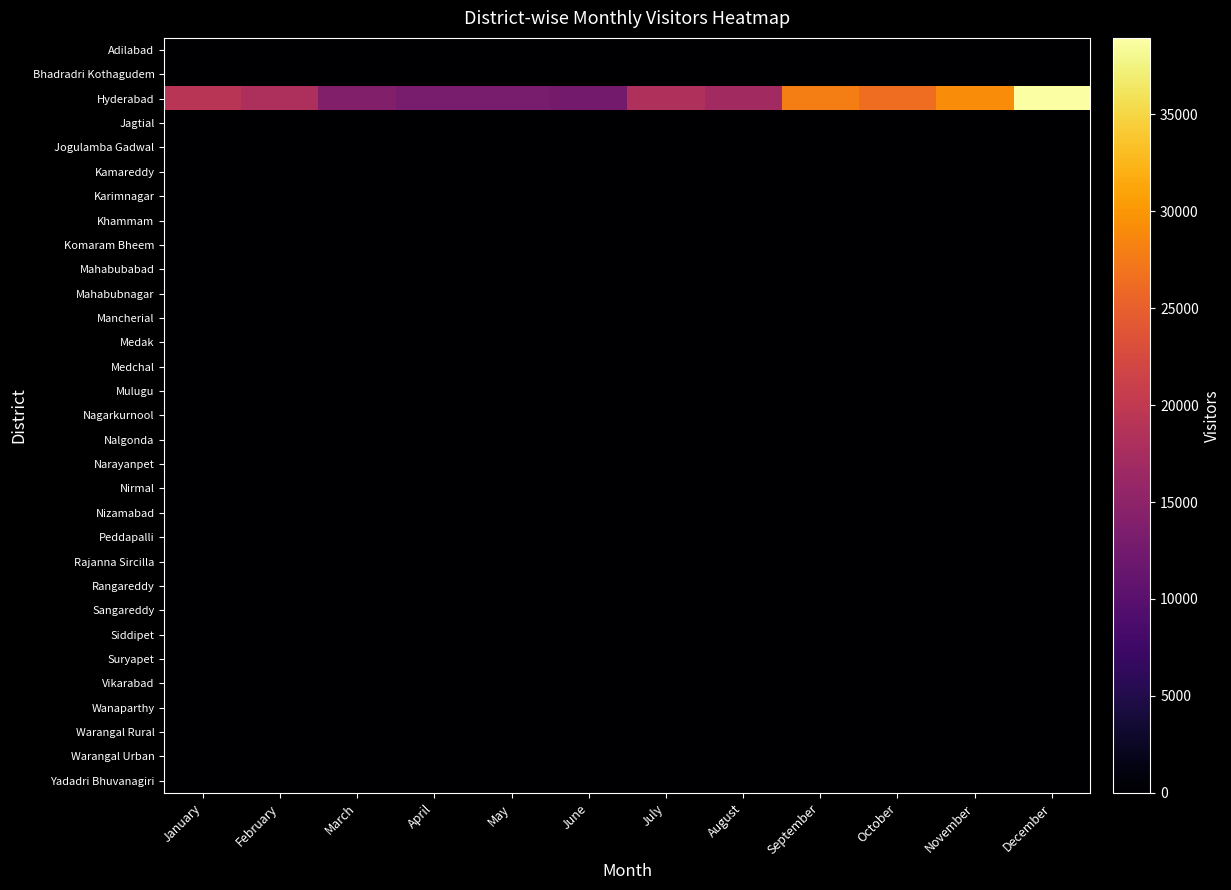

At which category is the sum across all series the highest?

December